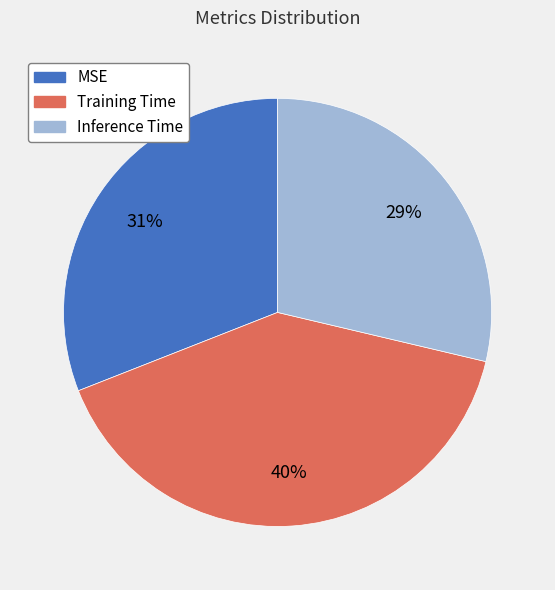

What percentage is the MSE slice, to the nearest percent?

31%